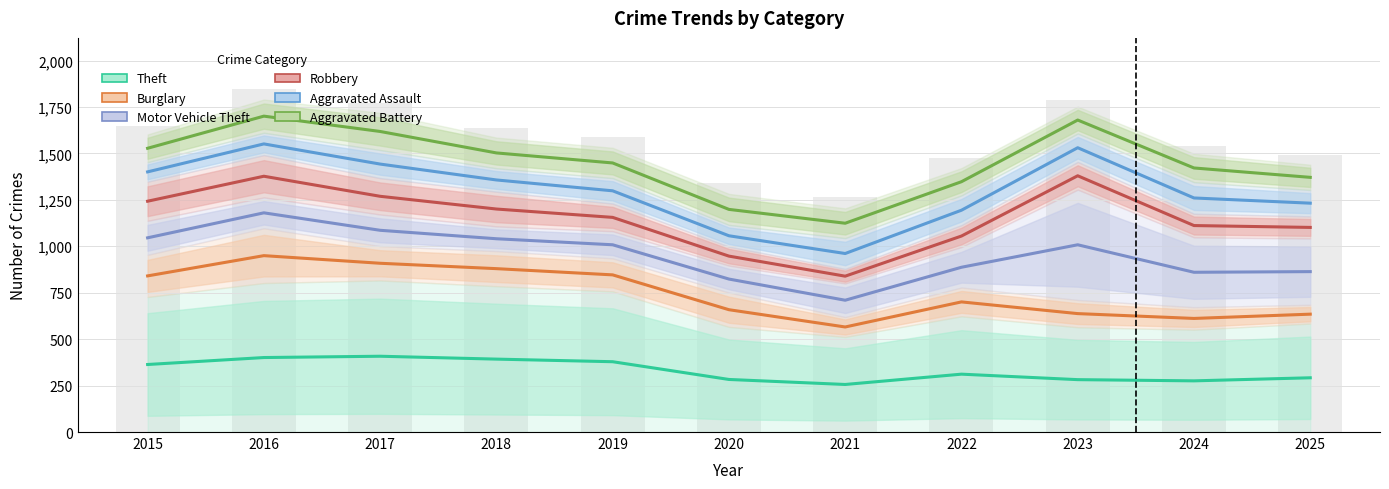

List the series in order of their peak value, lowest first.

Theft (trend), Burglary (trend), Motor Vehicle Theft (trend), Robbery (trend), Aggravated Assault (trend), Aggravated Battery (trend)